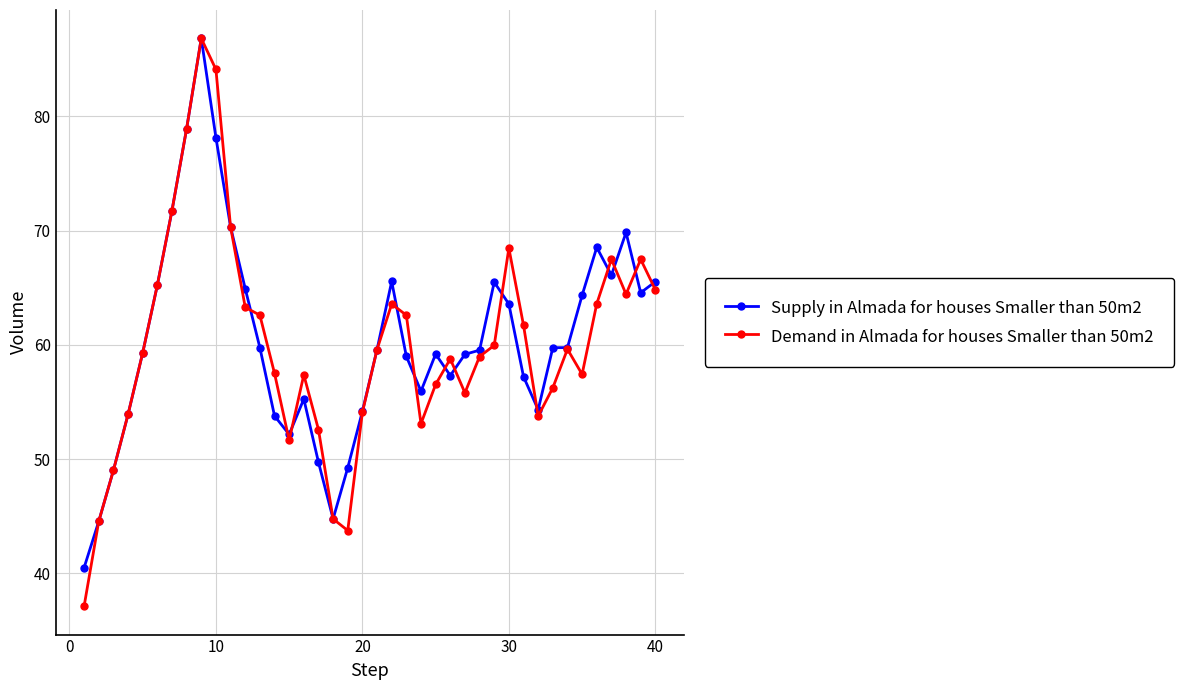

True or false: Demand in Almada for houses Smaller than 50m2 has more than 1 interior local peaks.

True